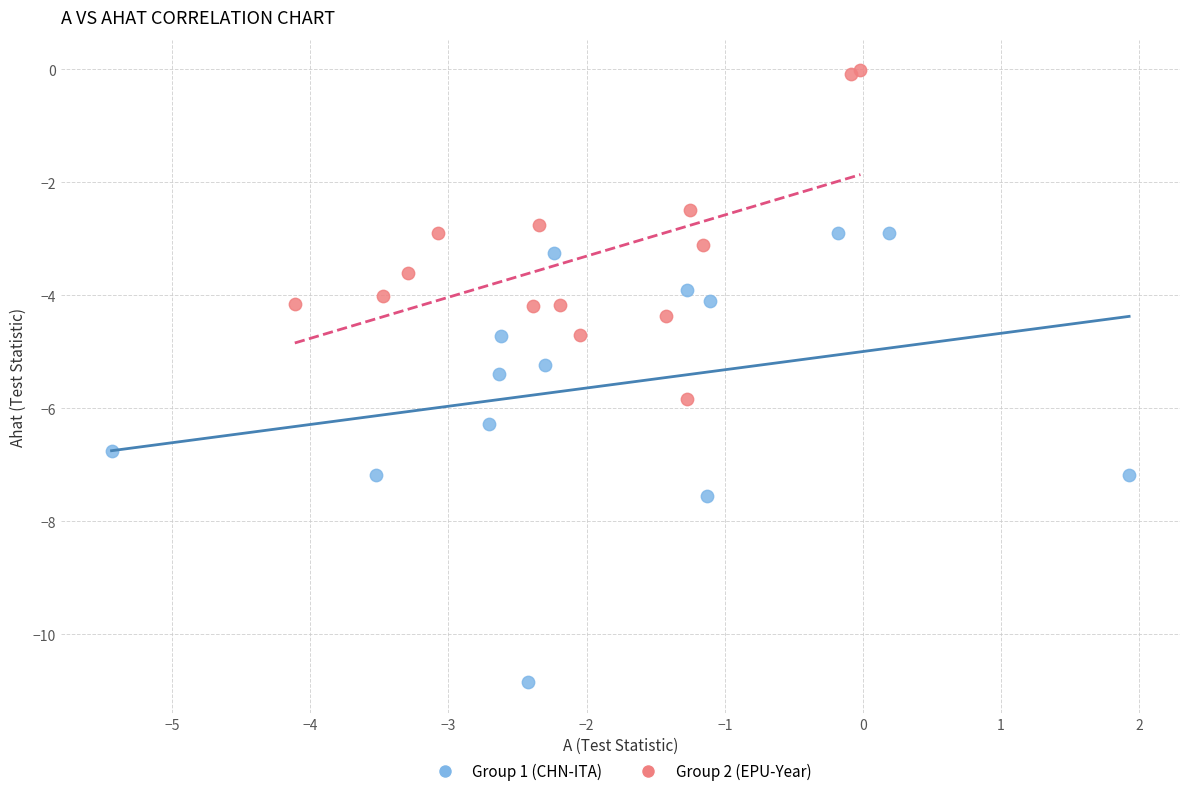

Which series has the widest spread of Y values?

Group 1 (CHN-ITA)